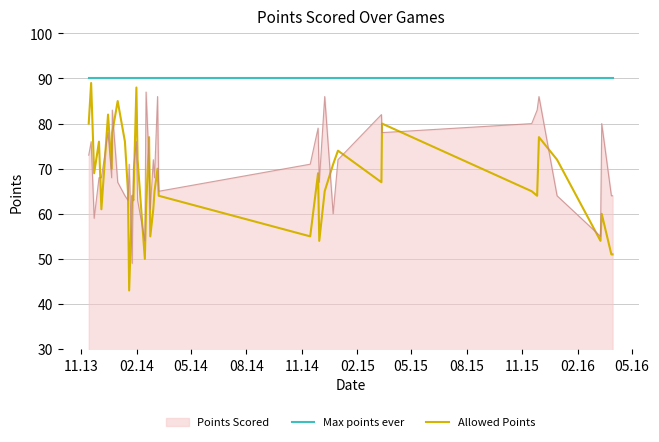

True or false: Allowed Points has more than 2 interior local peaks.

True